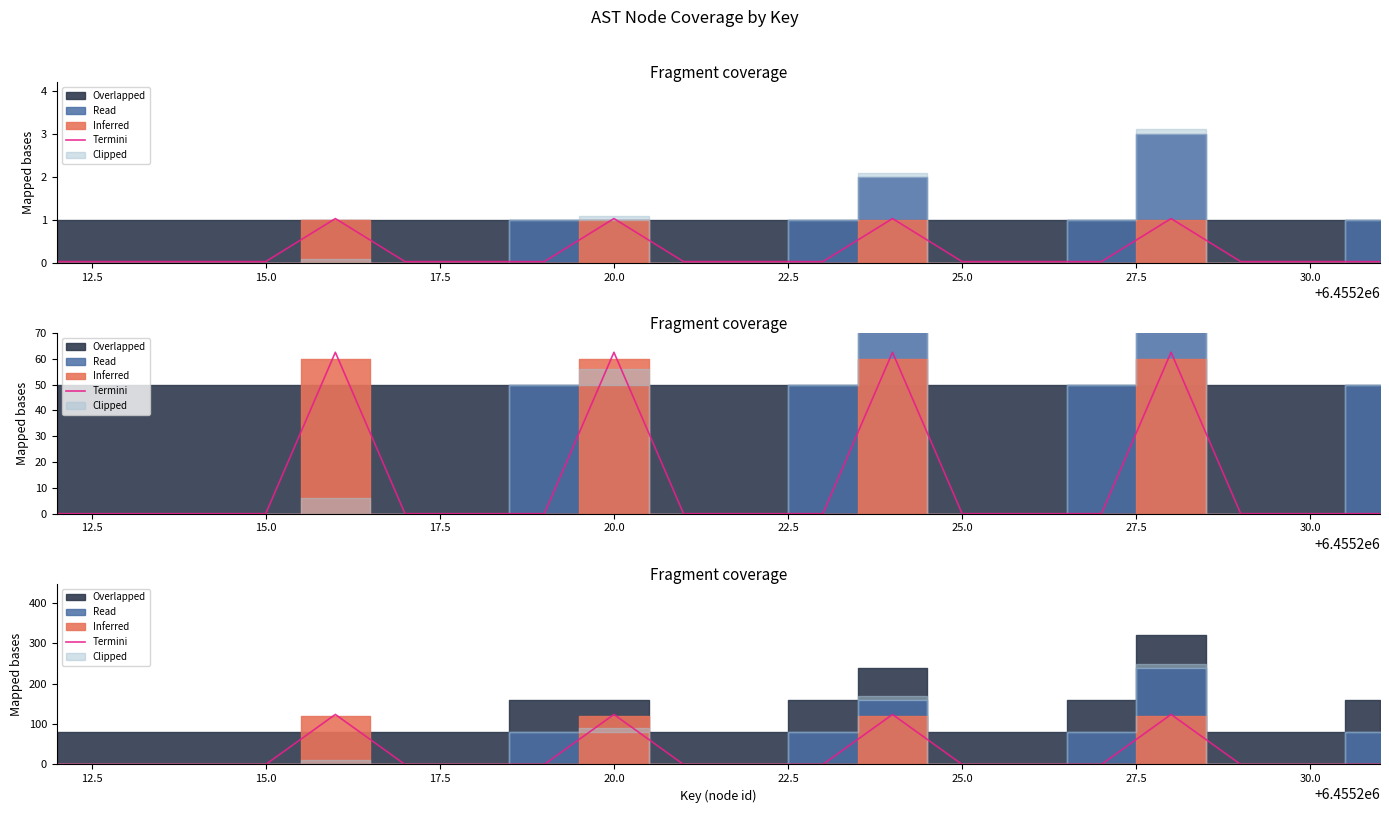

How many positive values are there?

4